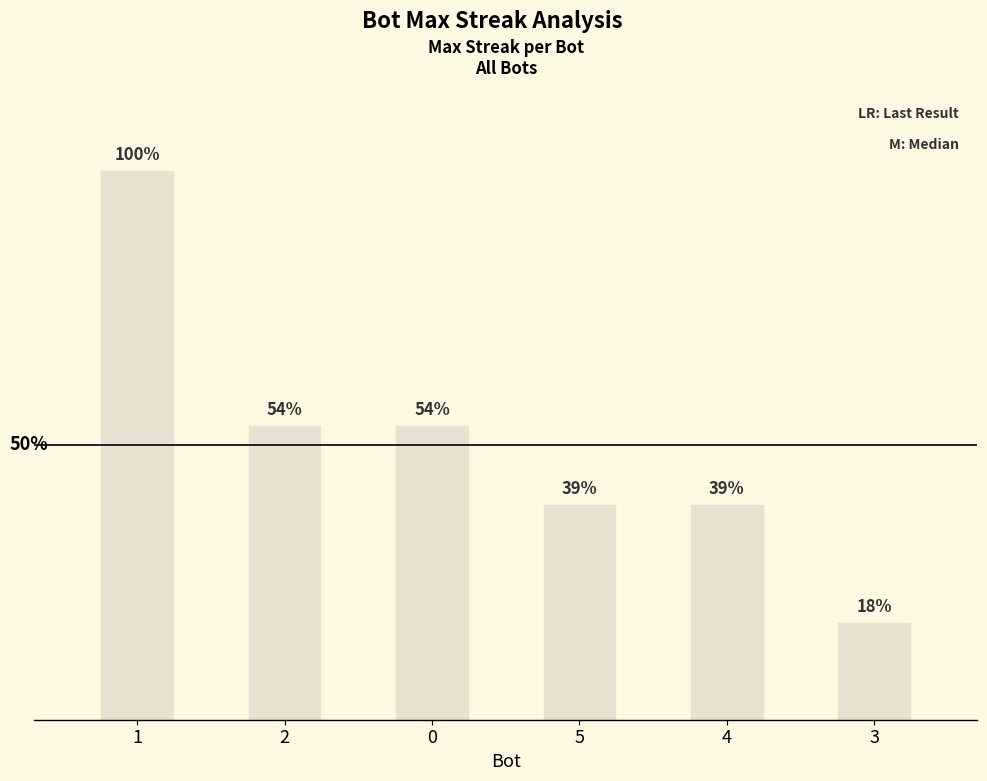

Does the chart contain any negative values?

No